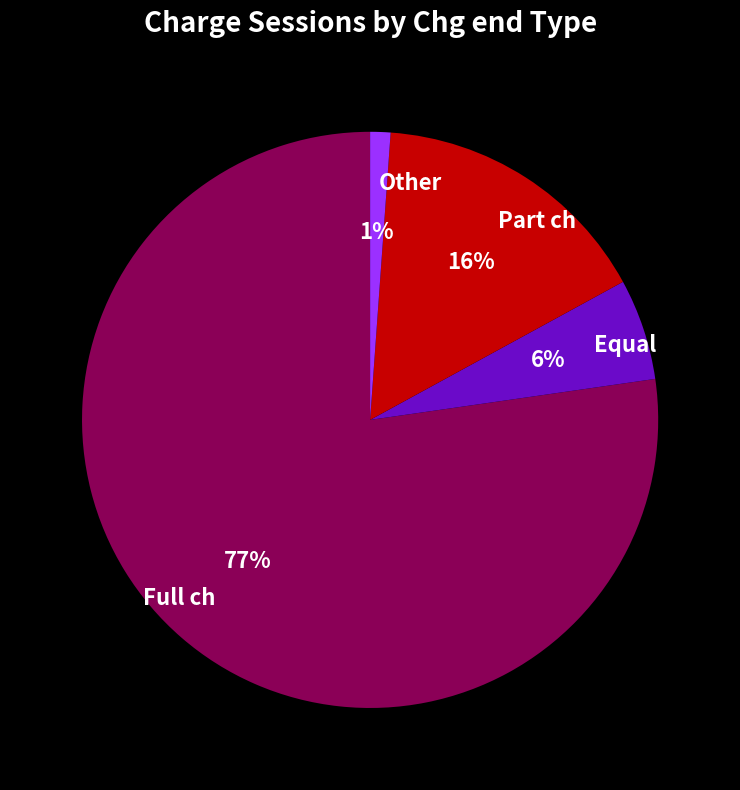

Is the sum of Part ch and Full ch greater than half?

Yes